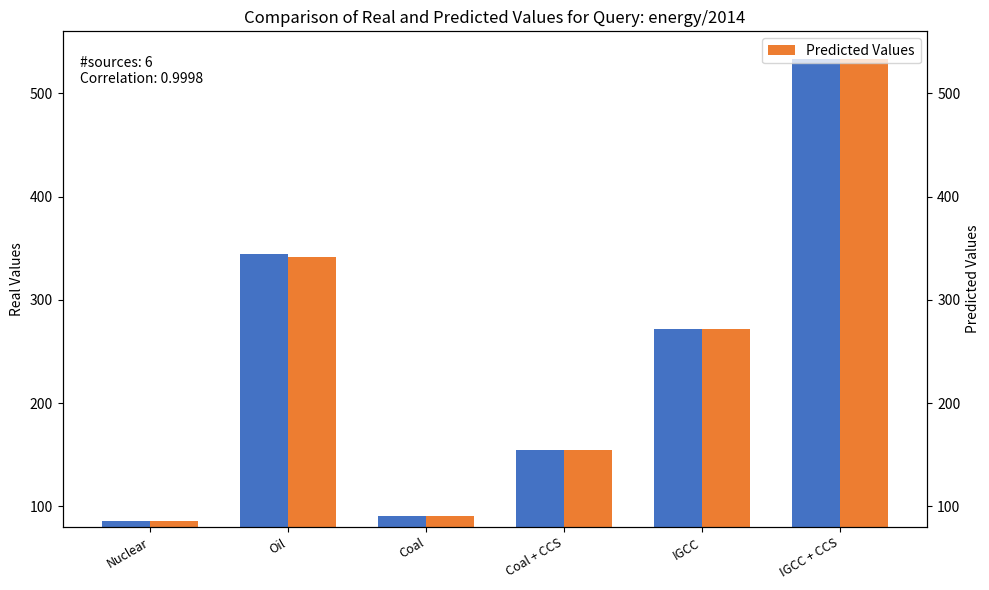

Reading right to left, extract all data points from this chart.

Real Values: 533.4	272.0	154.3	91.2	344.4	86.3
Predicted Values: 533.4	271.9	154.3	91.1	341.3	86.2